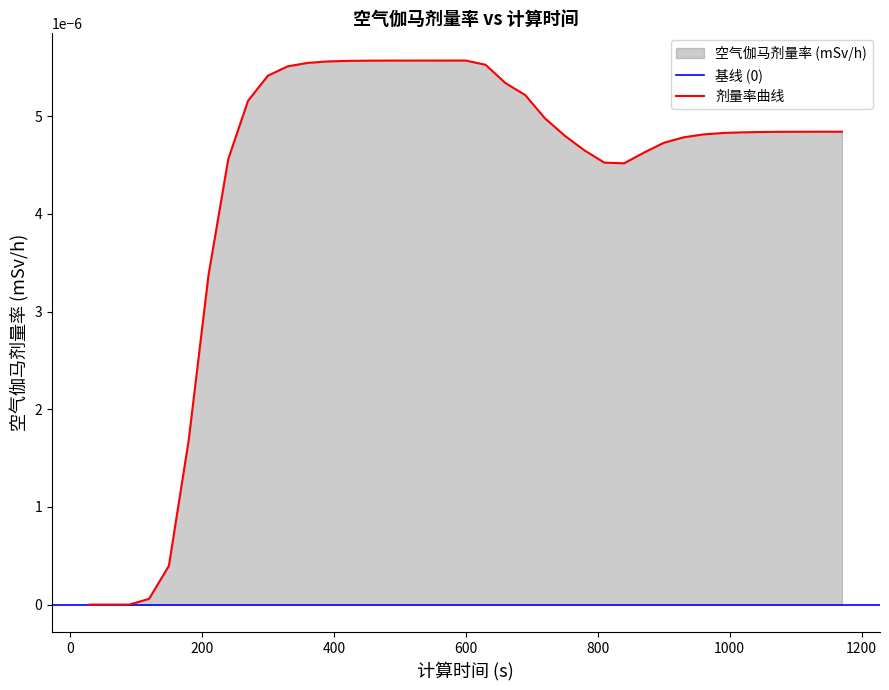

The value at 300 is 0.0. True or false?

True